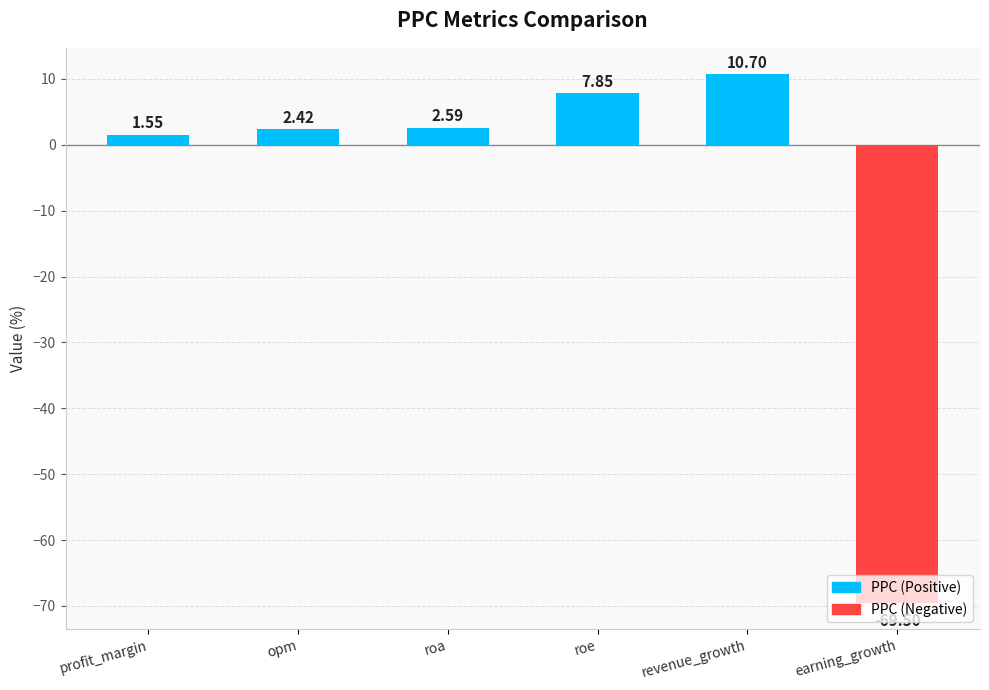

What is the sum of all values?

-44.4